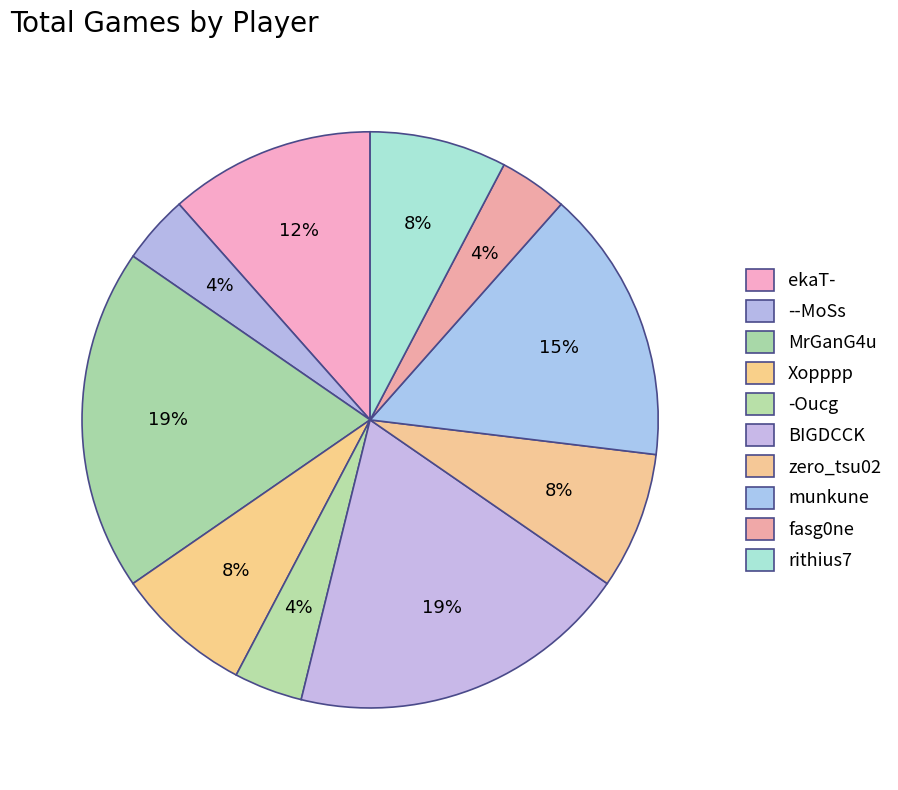

What is the largest slice in the pie chart?

MrGanG4u